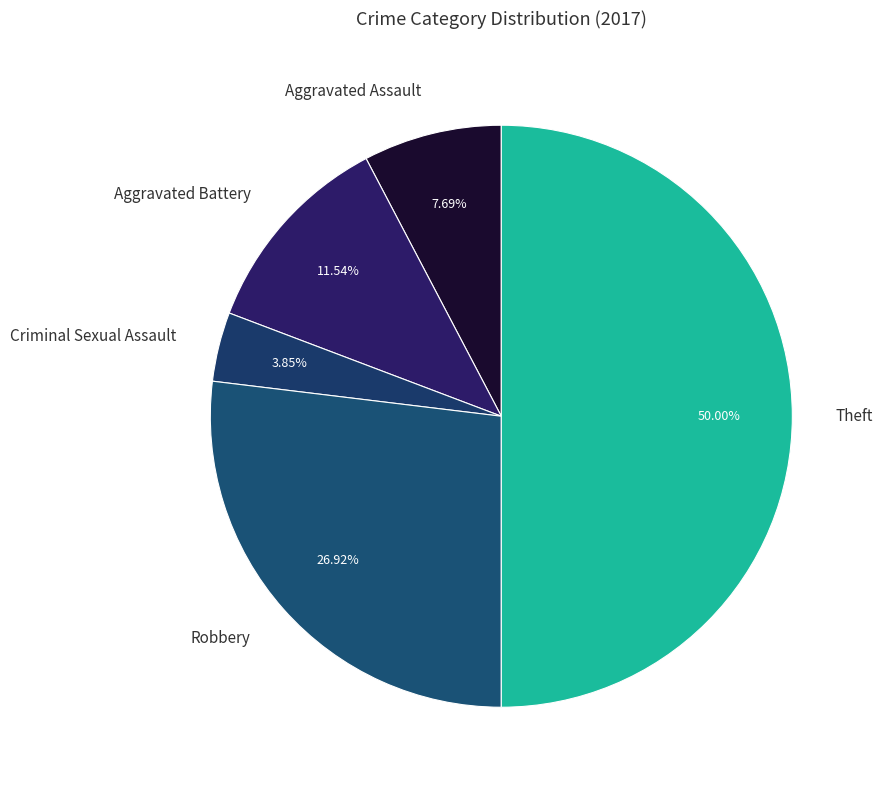

Count the number of slices in the pie.

5